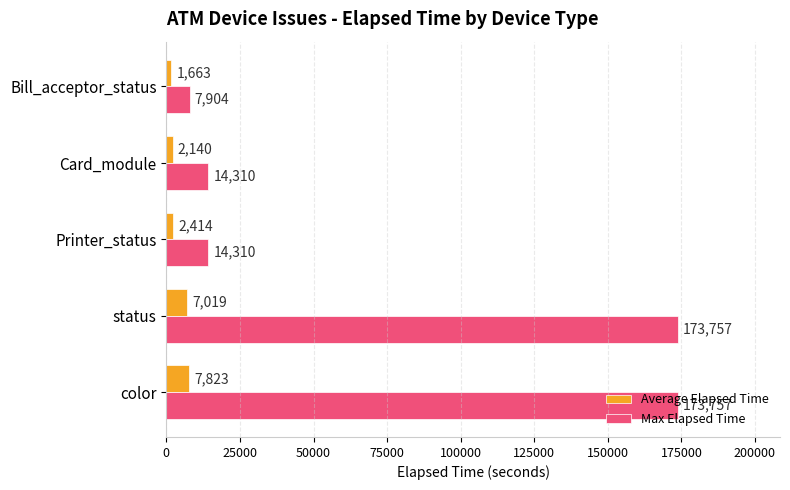

Between color and Bill_acceptor_status, which series saw the biggest shift?

Max Elapsed Time